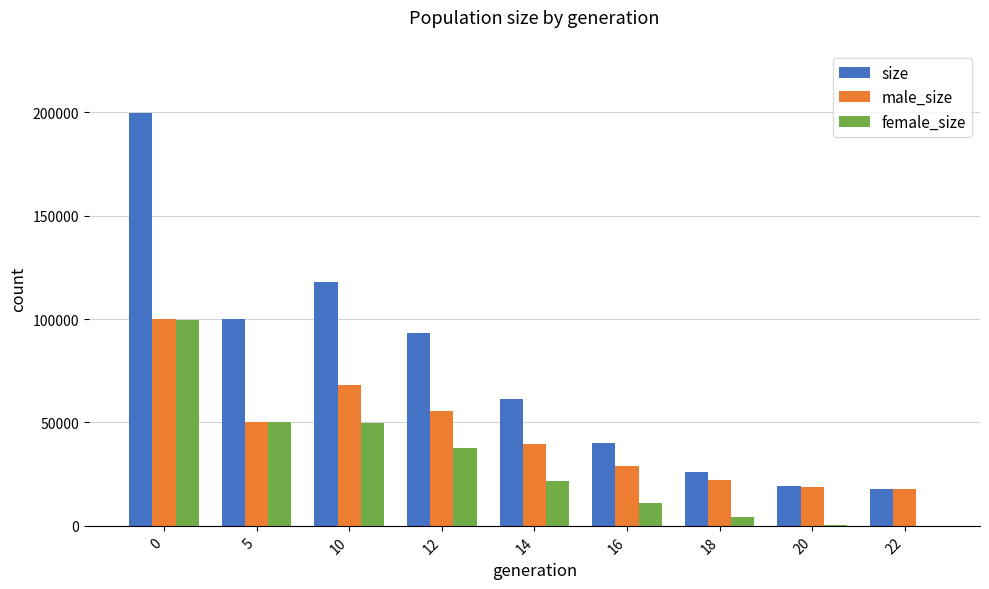

What is the sum of all size values?

676191